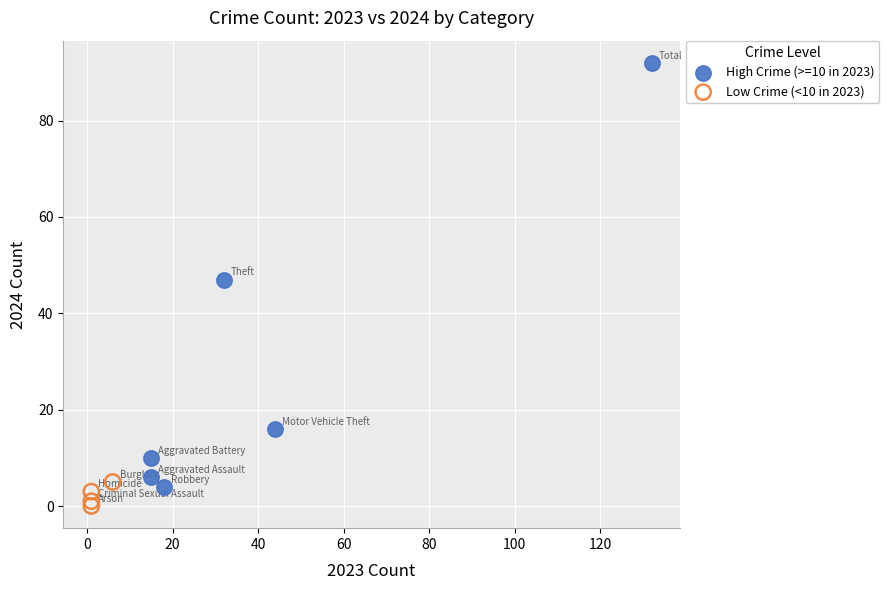

Which series reaches the maximum Y coordinate?

High Crime (>=10 in 2023)